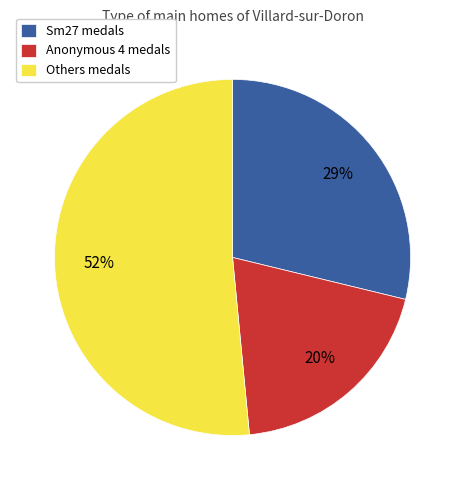

The Sm27 medals slice represents 40% of the pie. True or false?

False